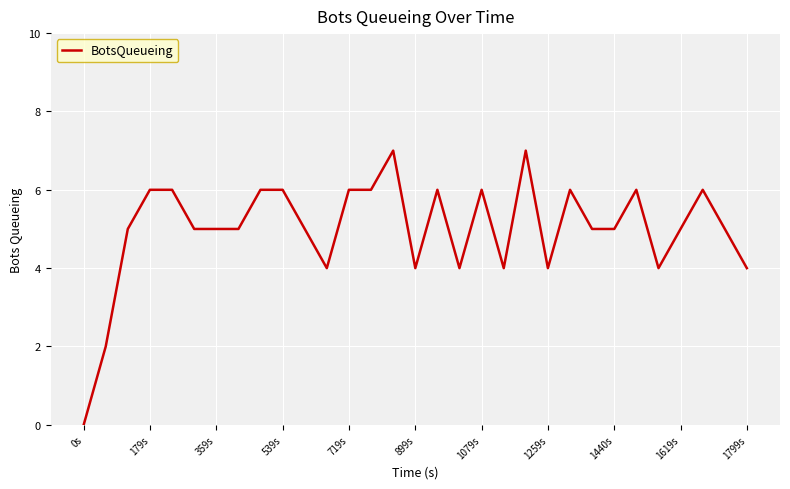

Which label corresponds to the smallest value in the chart?

0s